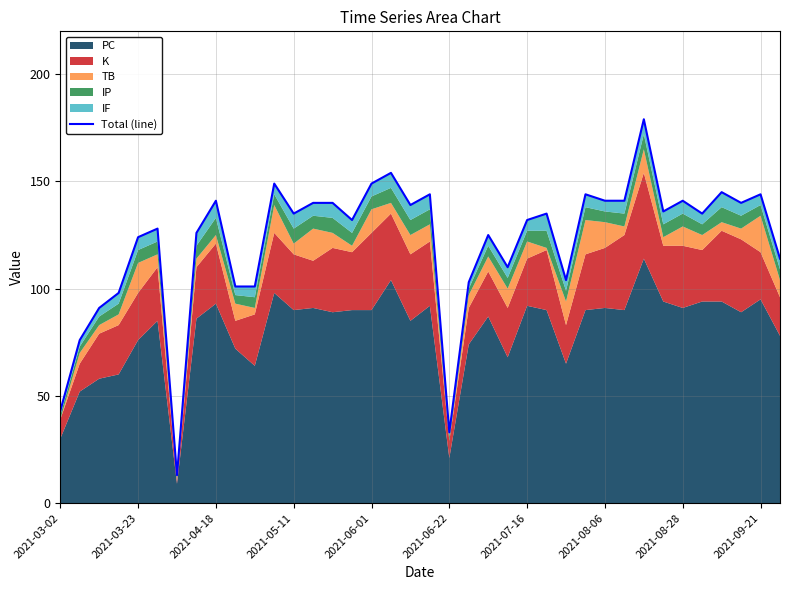

How many values are below 135?

18